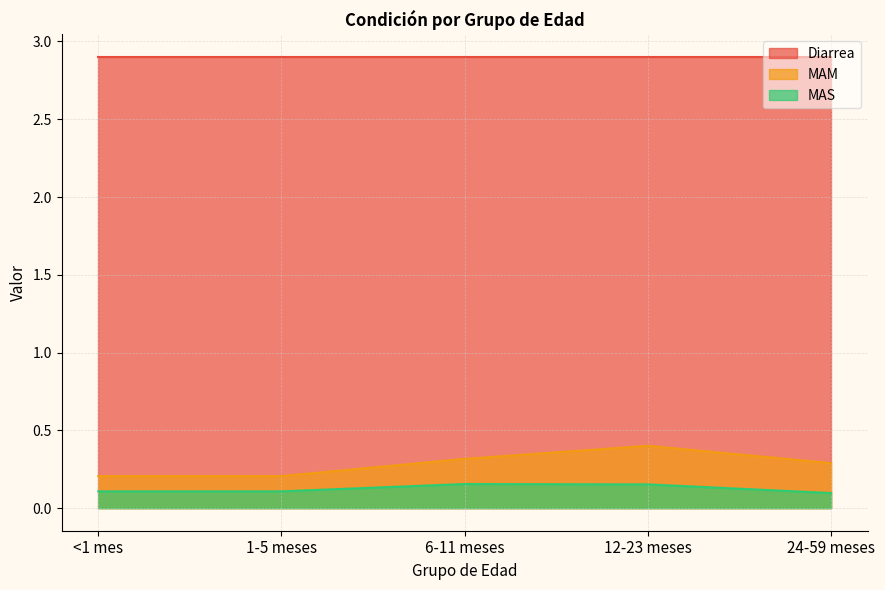

In MAM, how many points are higher than both neighbors (excluding endpoints)?

1